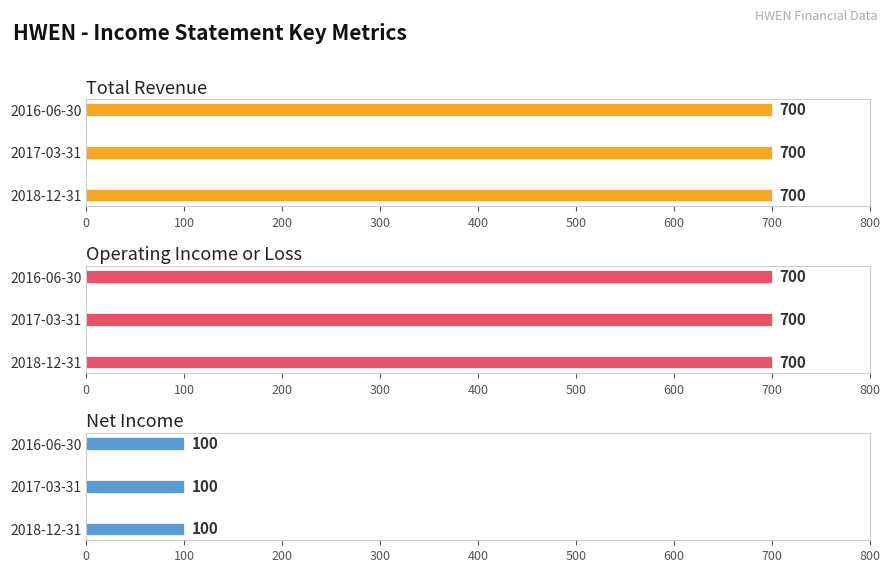

What is the spread (max minus min) of values at 2017-03-31?

600